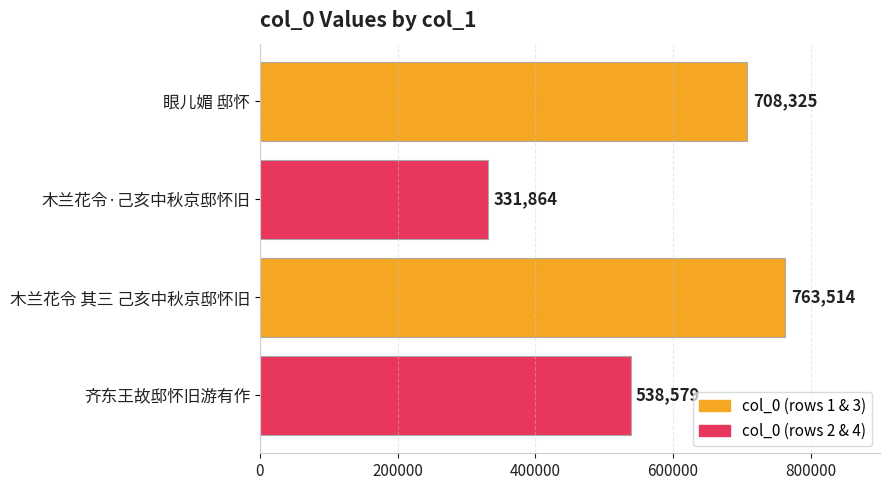

How many data points are less than 708325?

2